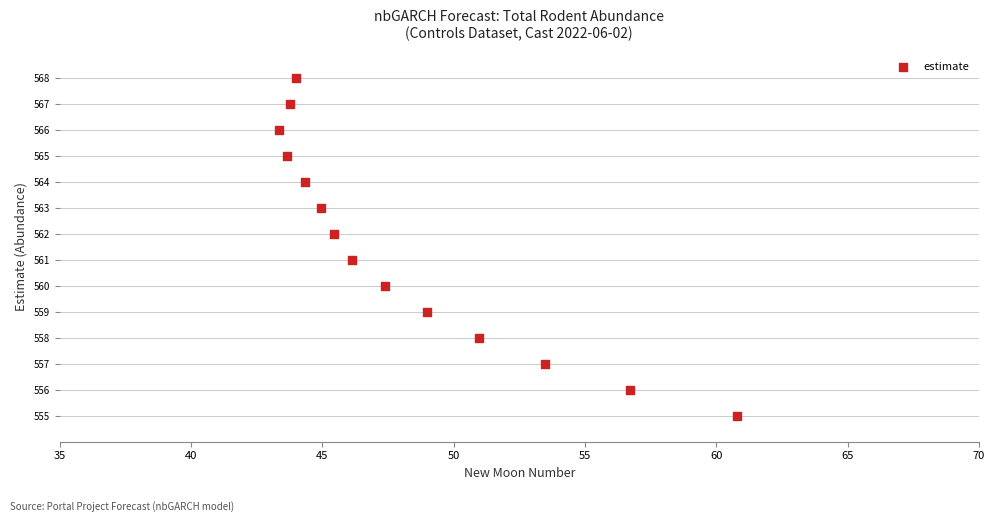

What is the range of Y values (max minus min)?

13